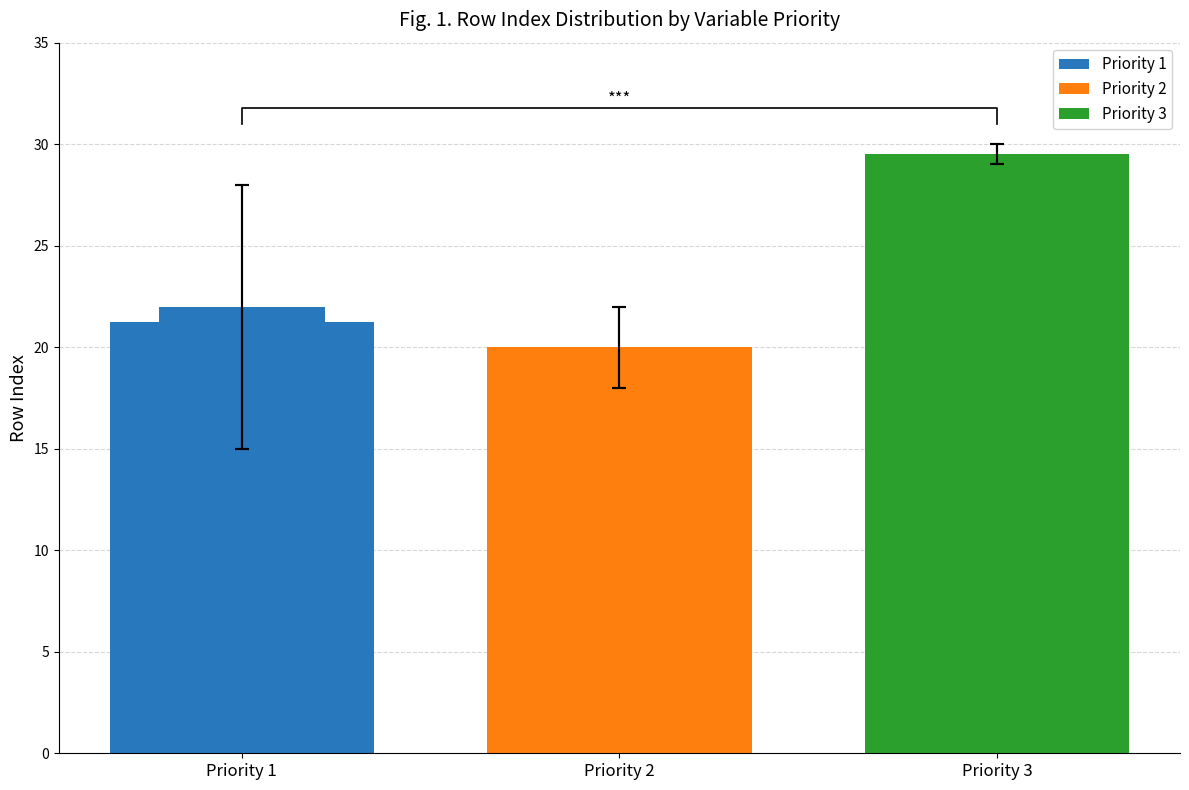

What is the smallest value displayed?

20.0